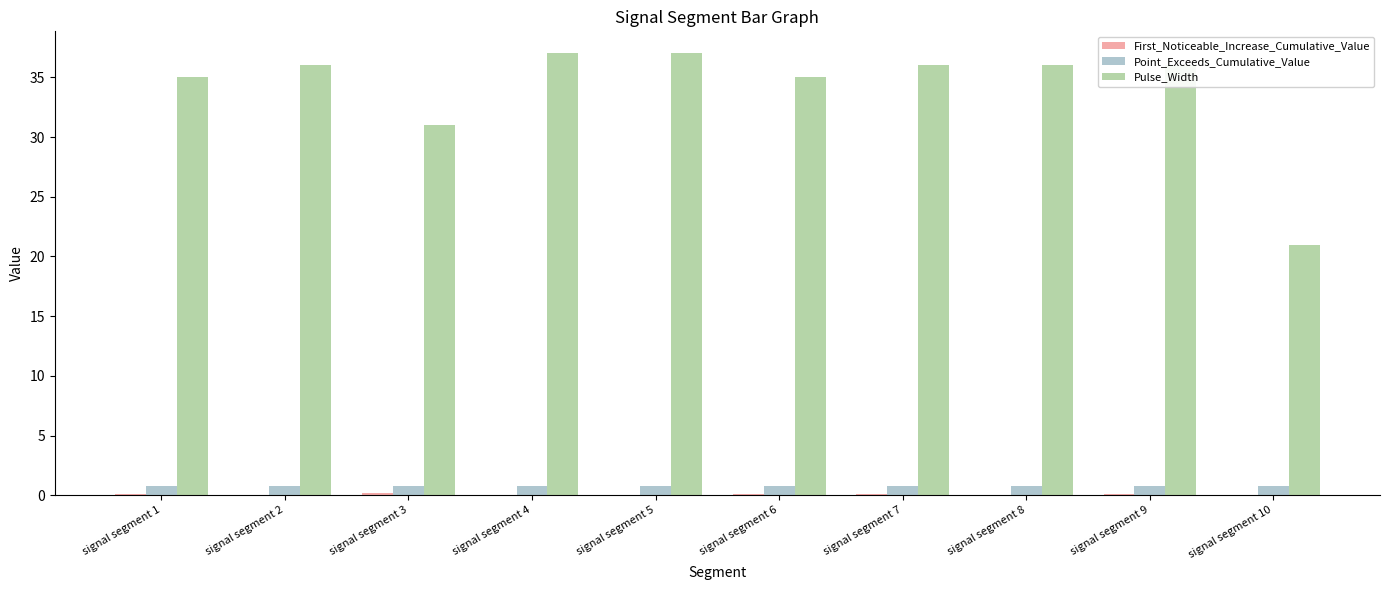

Which series has the largest total across all categories?

Pulse_Width